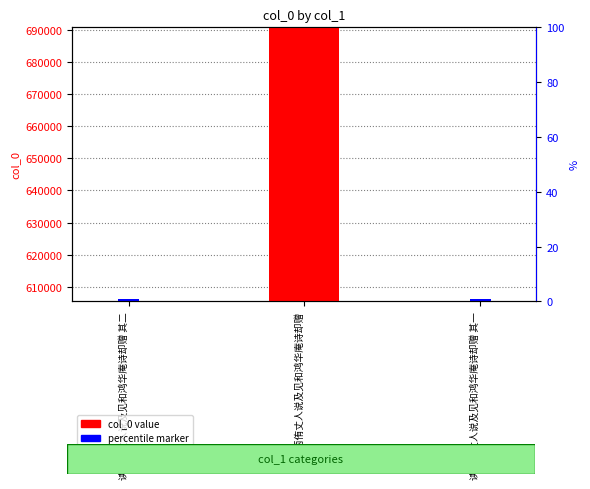

At which label is percentile marker closest to 690?

读两侑丈人说及见和鸿华庵诗却赠 其二